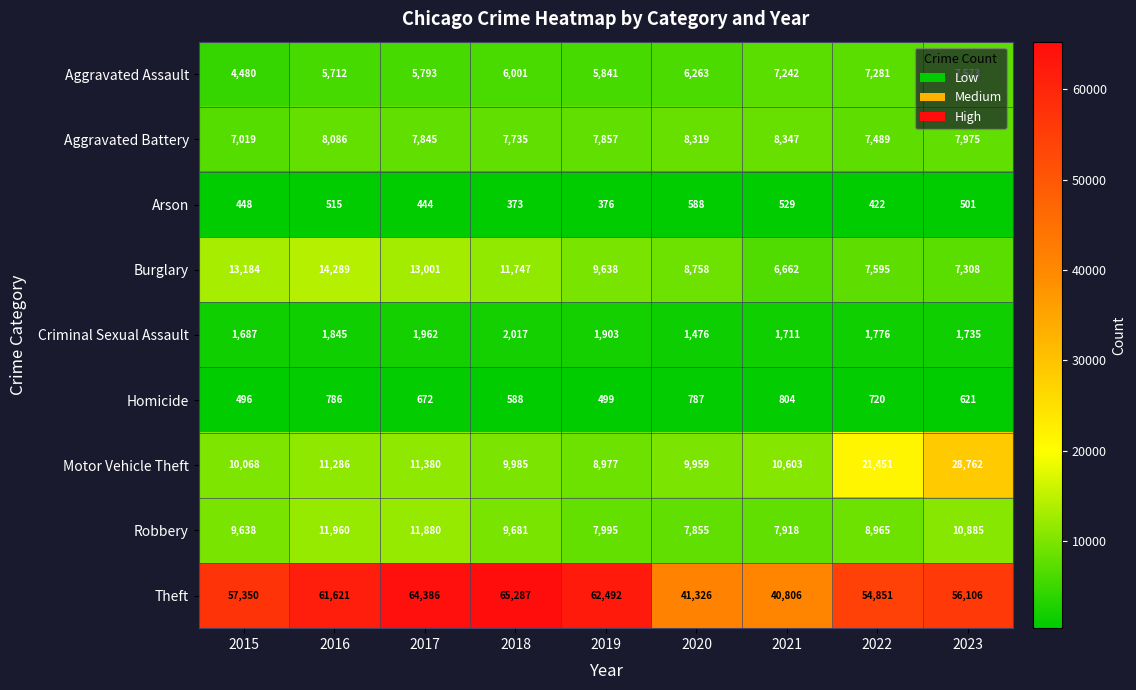

What is the difference between the highest and lowest values at 2022?

54429